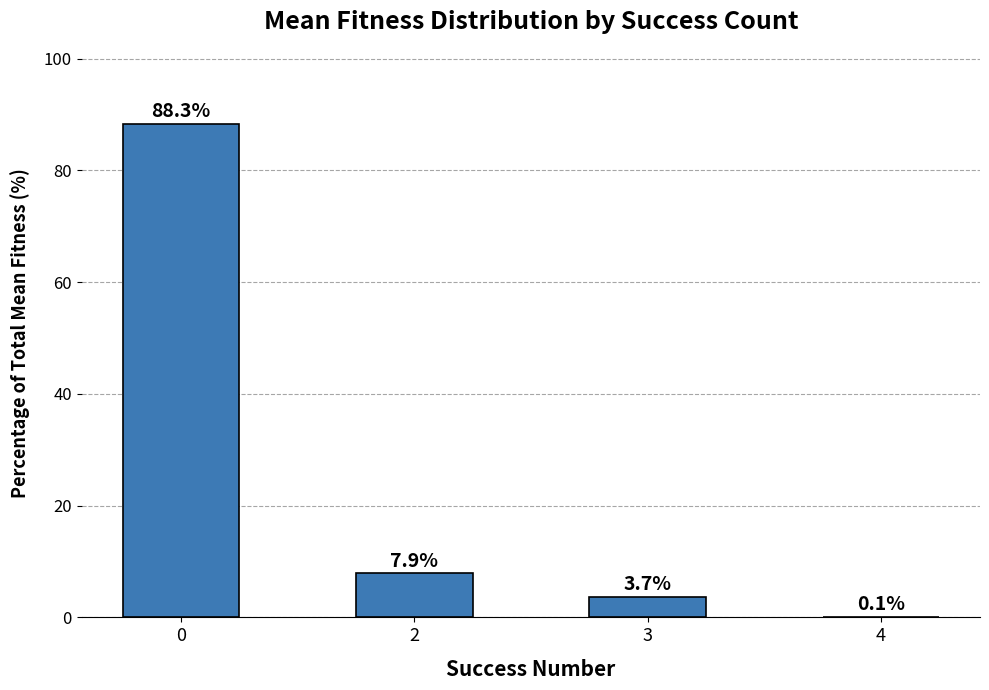

Is it true that the value at 0 is 88.3?

True